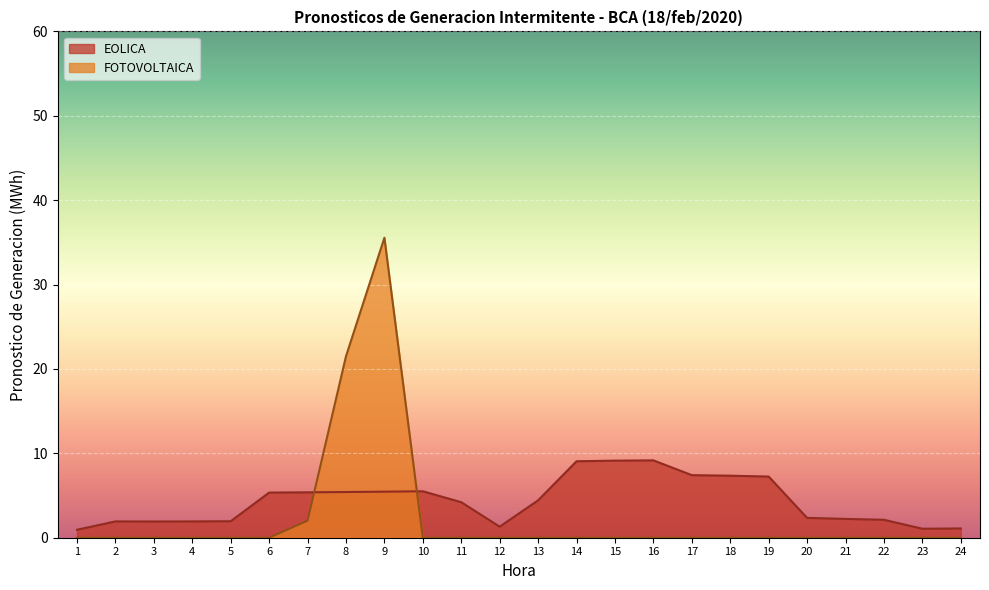

Reading left to right, extract all data points from this chart.

0.9	1.9	1.9	1.9	2.0	5.3	5.4	5.4	5.5	5.5	4.2	1.3	4.4	9.1	9.1	9.2	7.4	7.3	7.2	2.4	2.2	2.1	1.1	1.1